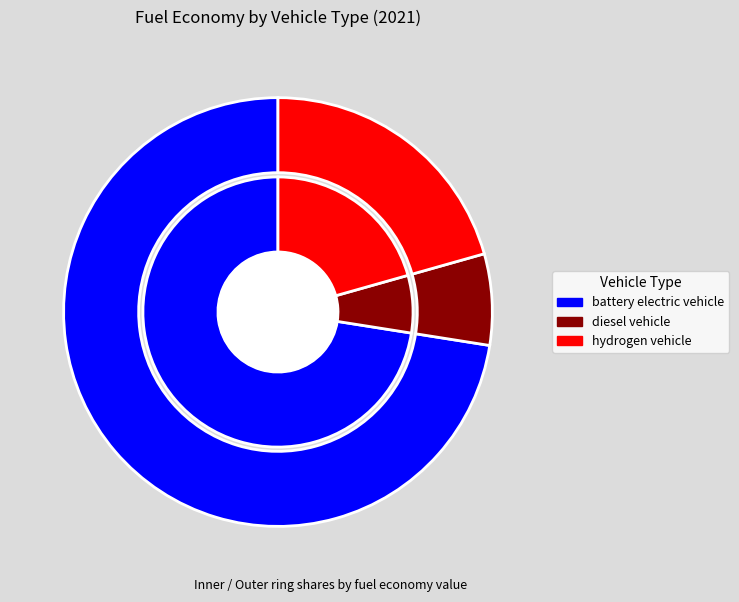

What percentage is NOT represented by diesel vehicle?

93.1%